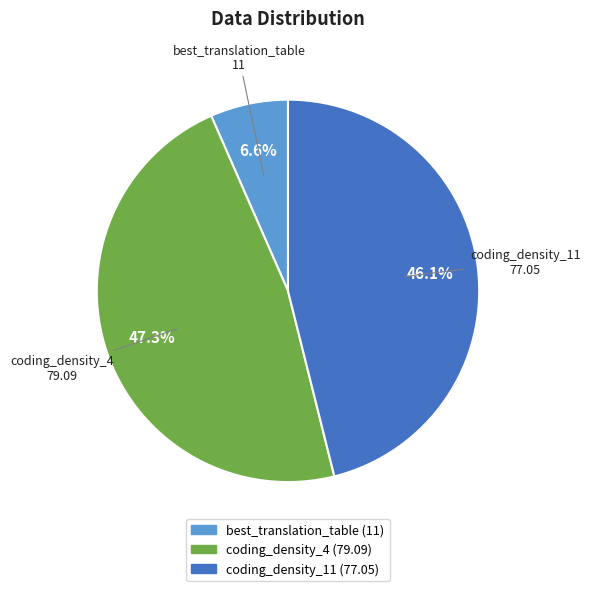

Rank the categories by value from highest to lowest.

coding_density_4, coding_density_11, best_translation_table